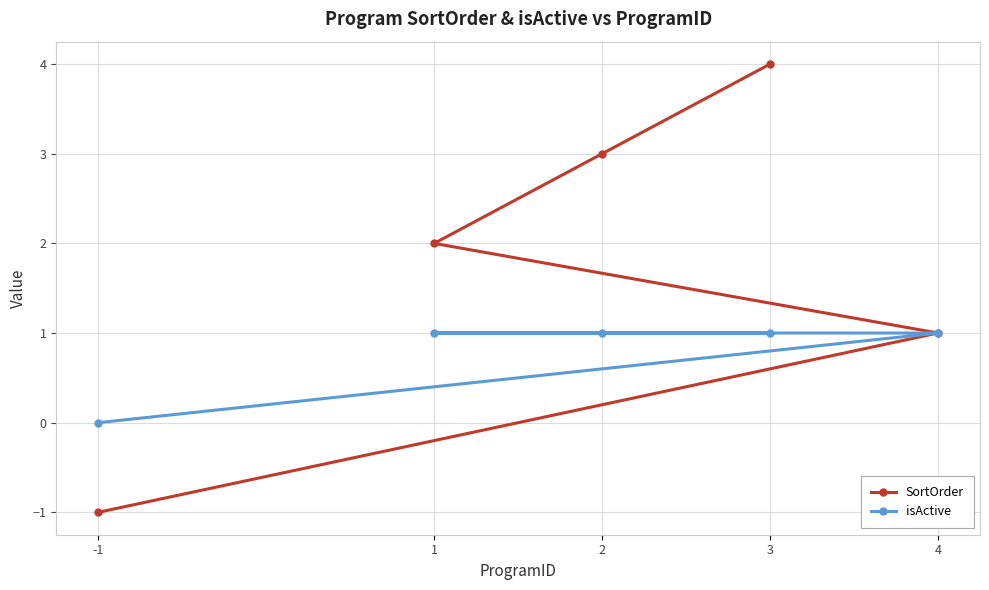

What is the average value of the SortOrder series?

2